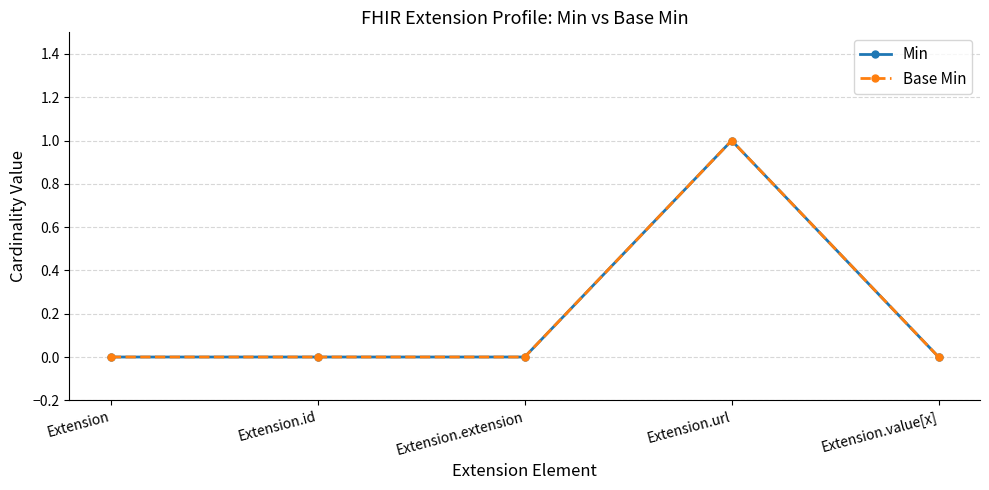

What is the sum of all Base Min values?

1